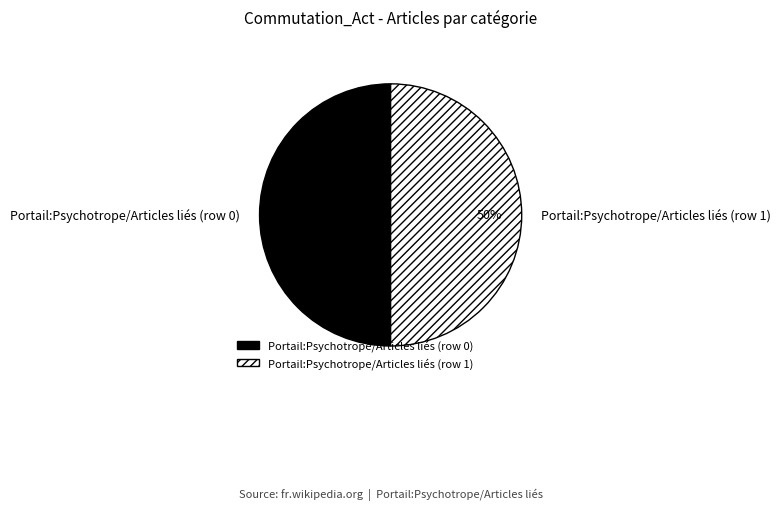

What percentage is the Portail:Psychotrope/Articles liés (row 1) slice, to the nearest percent?

50%